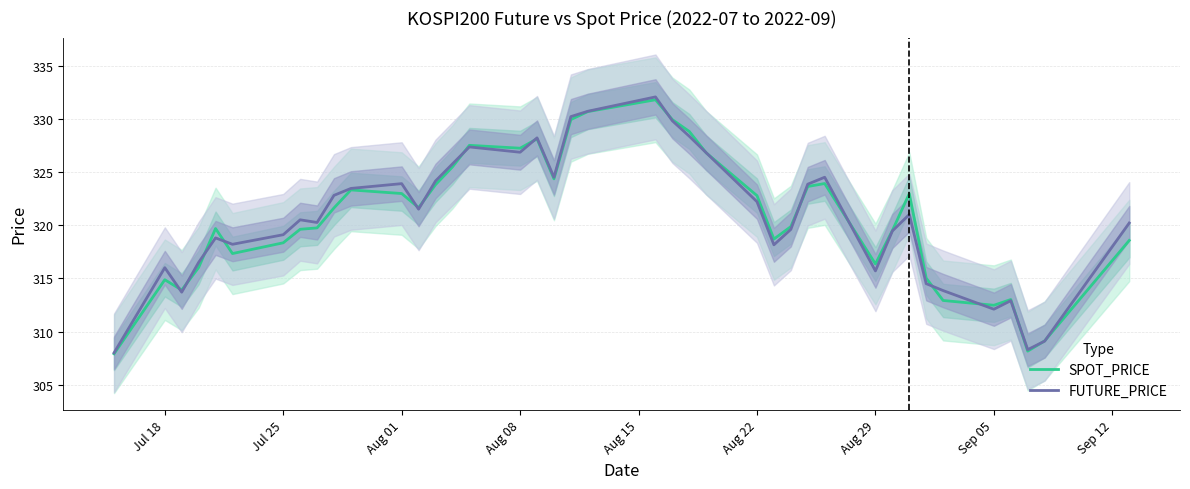

What is the maximum value shown in the chart?

332.1